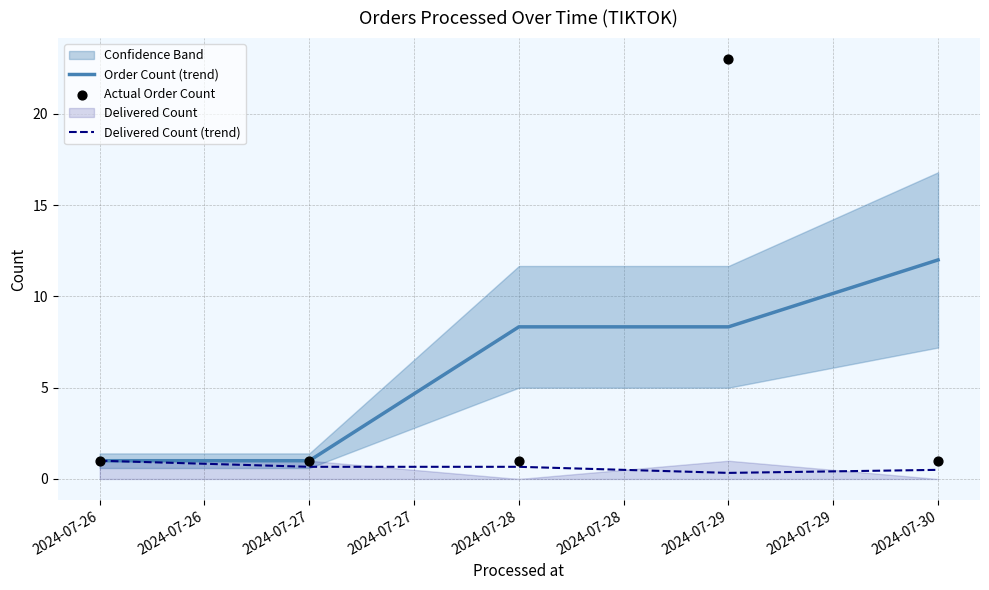

At how many categories does at least one series exceed 4?

3